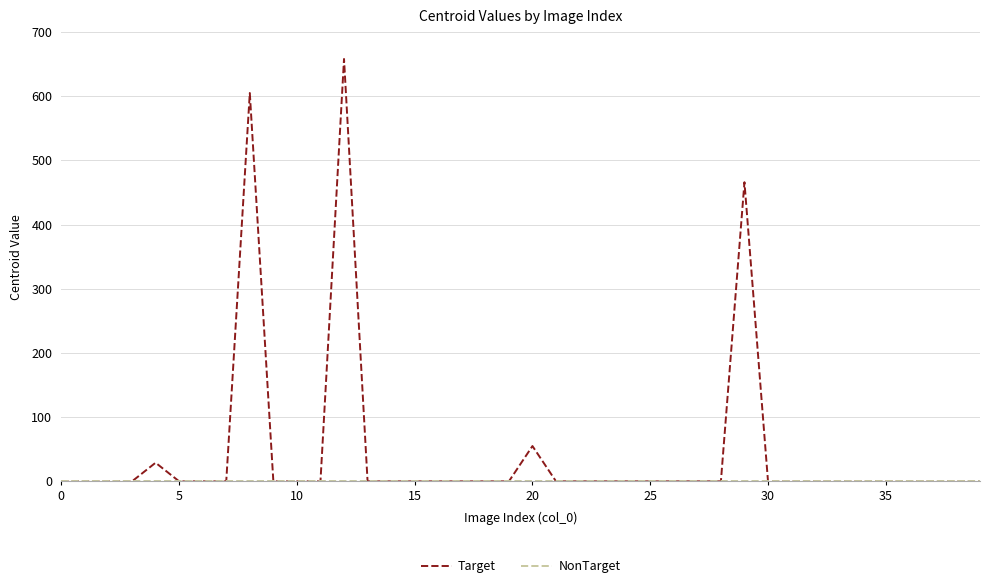

Which series has the largest range (max minus min)?

Target